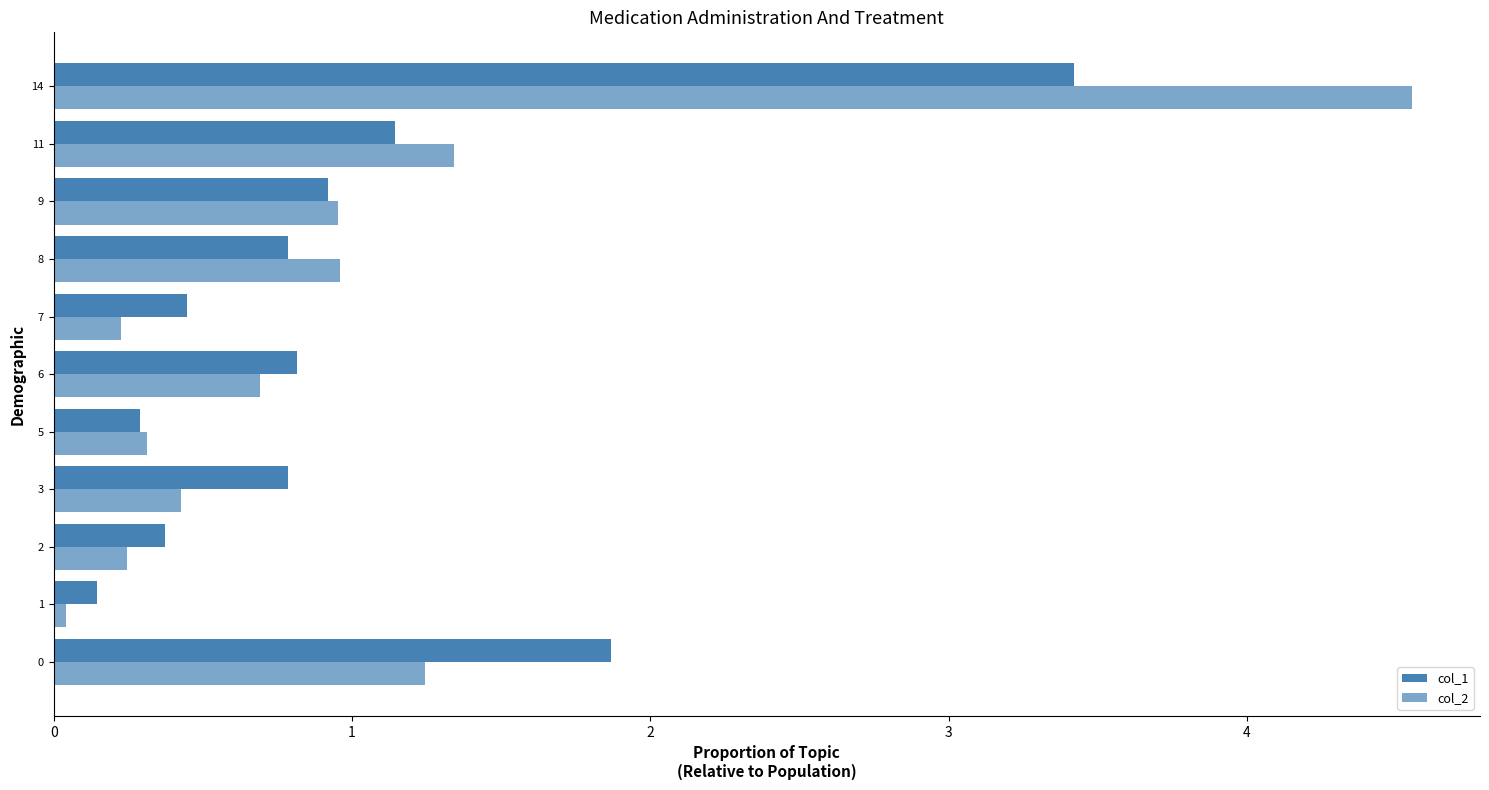

Which series changed the most between 3 and 8?

col_2